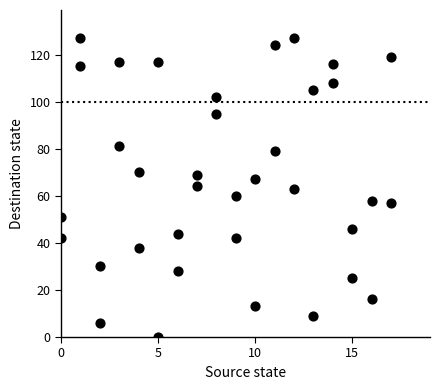

What is the range of Y values (max minus min)?

127